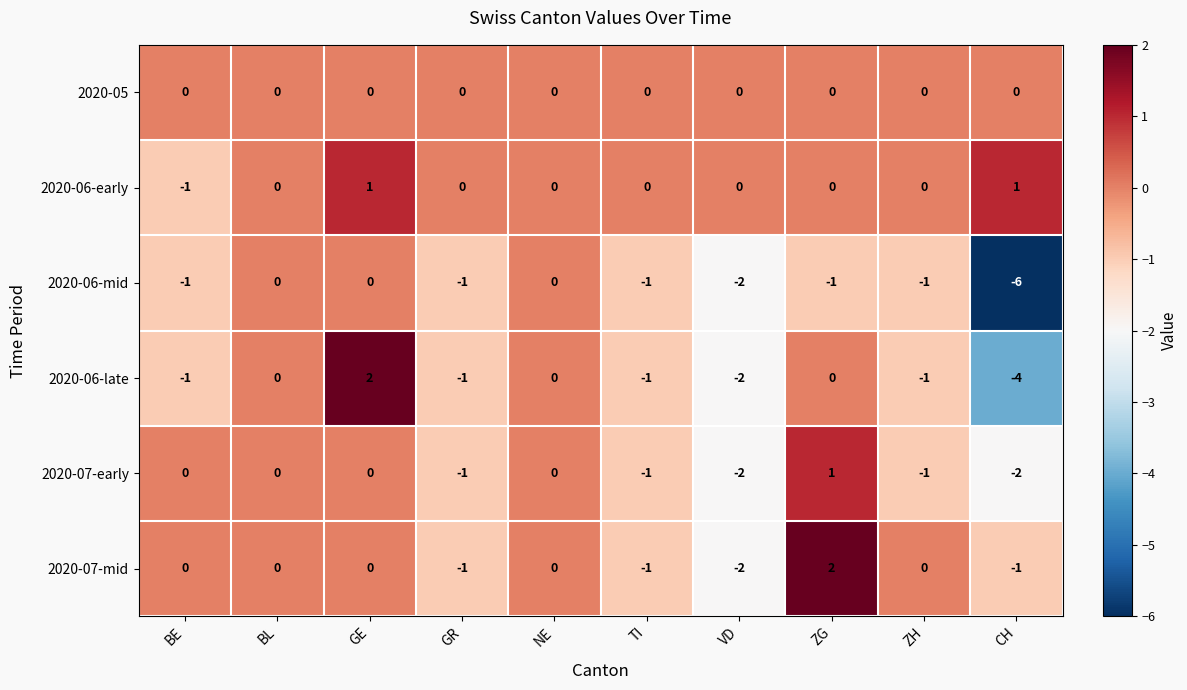

At which category is the sum across all series the highest?

GE